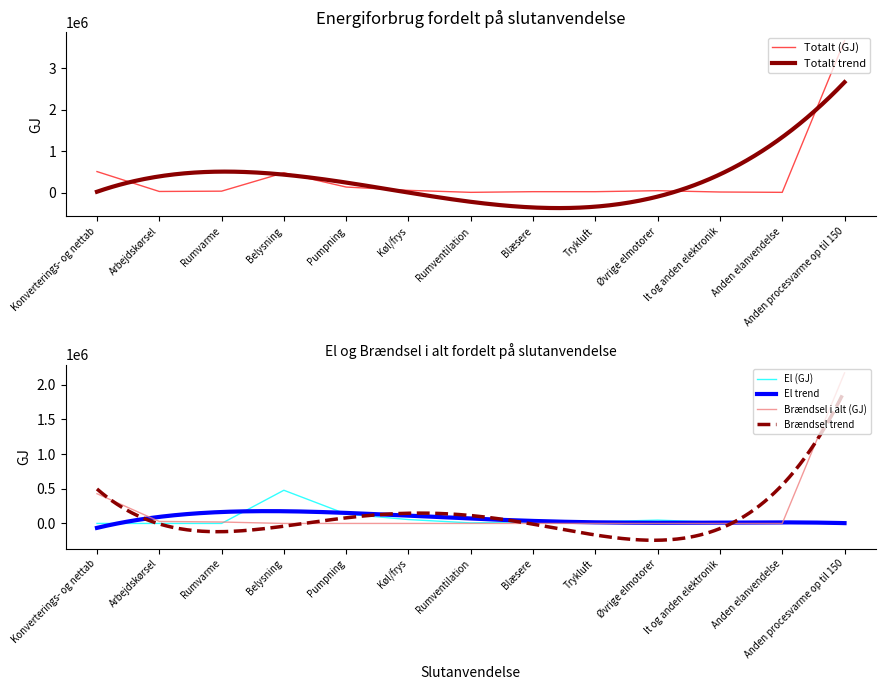

Does the chart display data point markers on the line(s)?

No